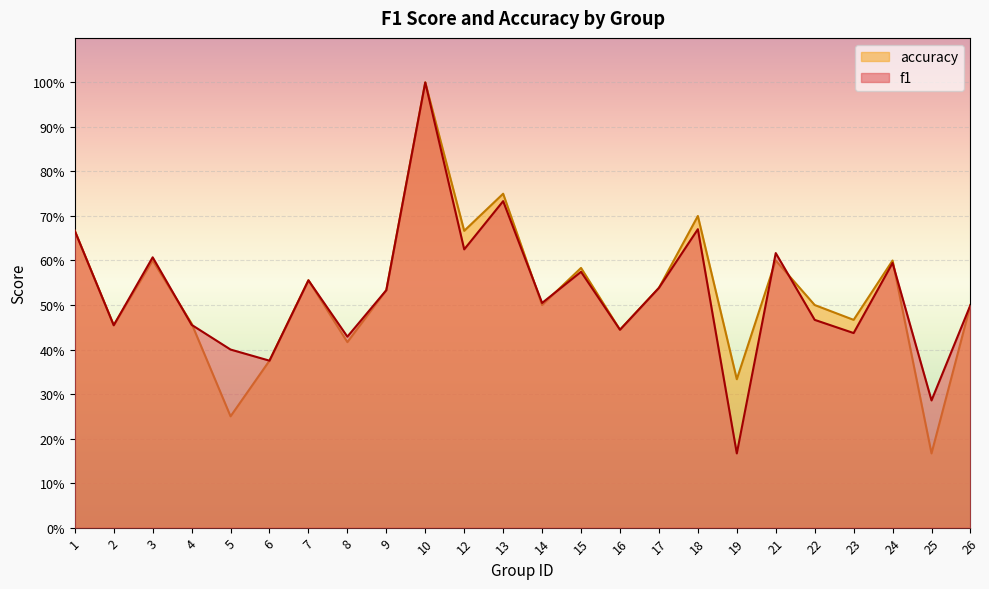

Reading left to right, extract all data points from this chart.

f1: 1=0.7	2=0.5	3=0.6	4=0.5	5=0.4	6=0.4	7=0.6	8=0.4	9=0.5	10=1.0	12=0.6	13=0.7	14=0.5	15=0.6	16=0.4	17=0.5	18=0.7	19=0.2	21=0.6	22=0.5	23=0.4	24=0.6	25=0.3	26=0.5
accuracy: 1=0.7	2=0.5	3=0.6	4=0.5	5=0.2	6=0.4	7=0.6	8=0.4	9=0.5	10=1.0	12=0.7	13=0.8	14=0.5	15=0.6	16=0.4	17=0.5	18=0.7	19=0.3	21=0.6	22=0.5	23=0.5	24=0.6	25=0.2	26=0.5